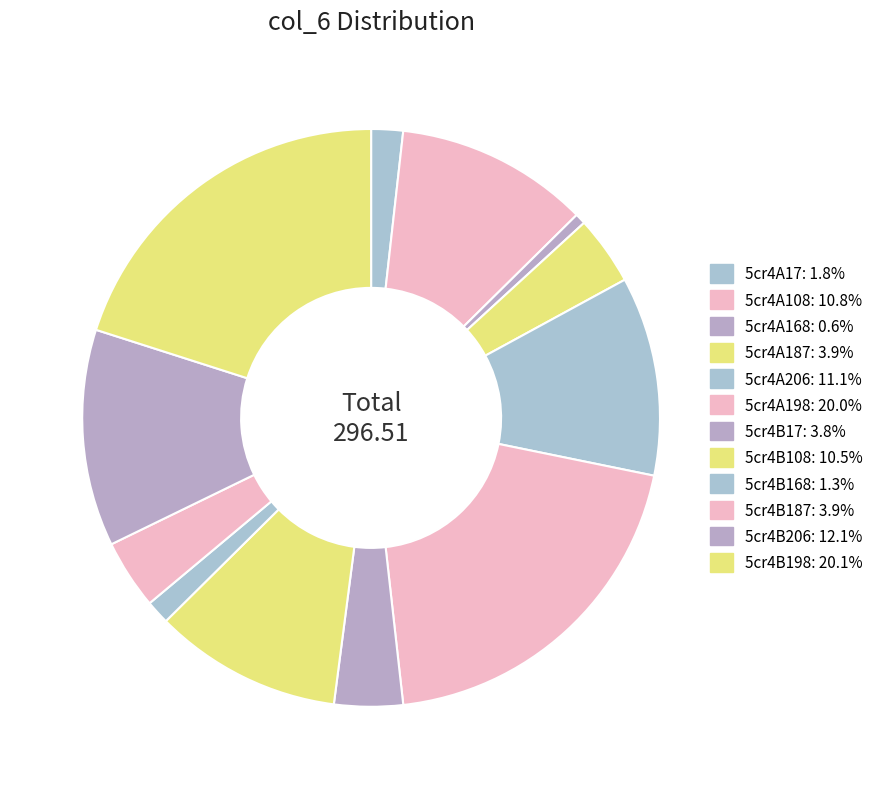

Does 5cr4A17 represent more than half of the total?

No